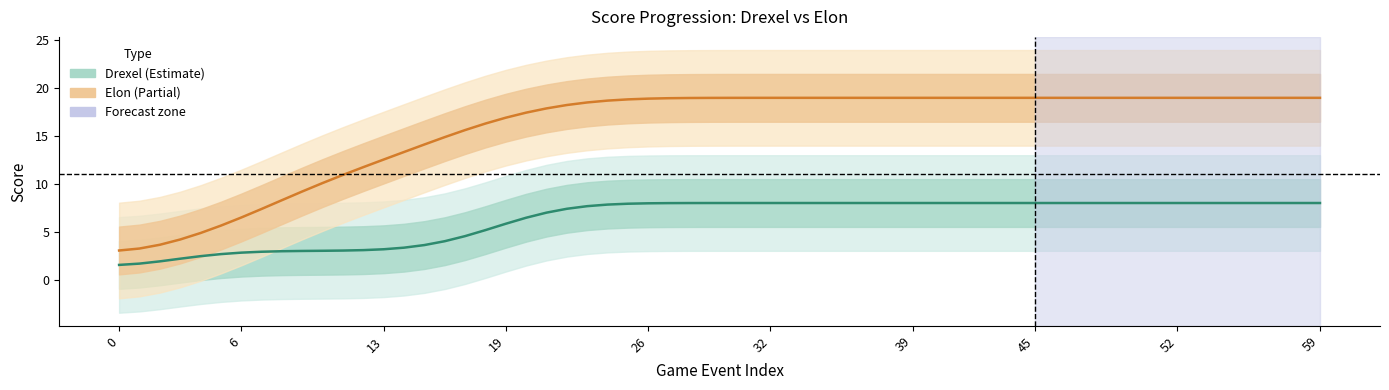

Which series ends up on top after the final intersection of Drexel and Elon?

Elon